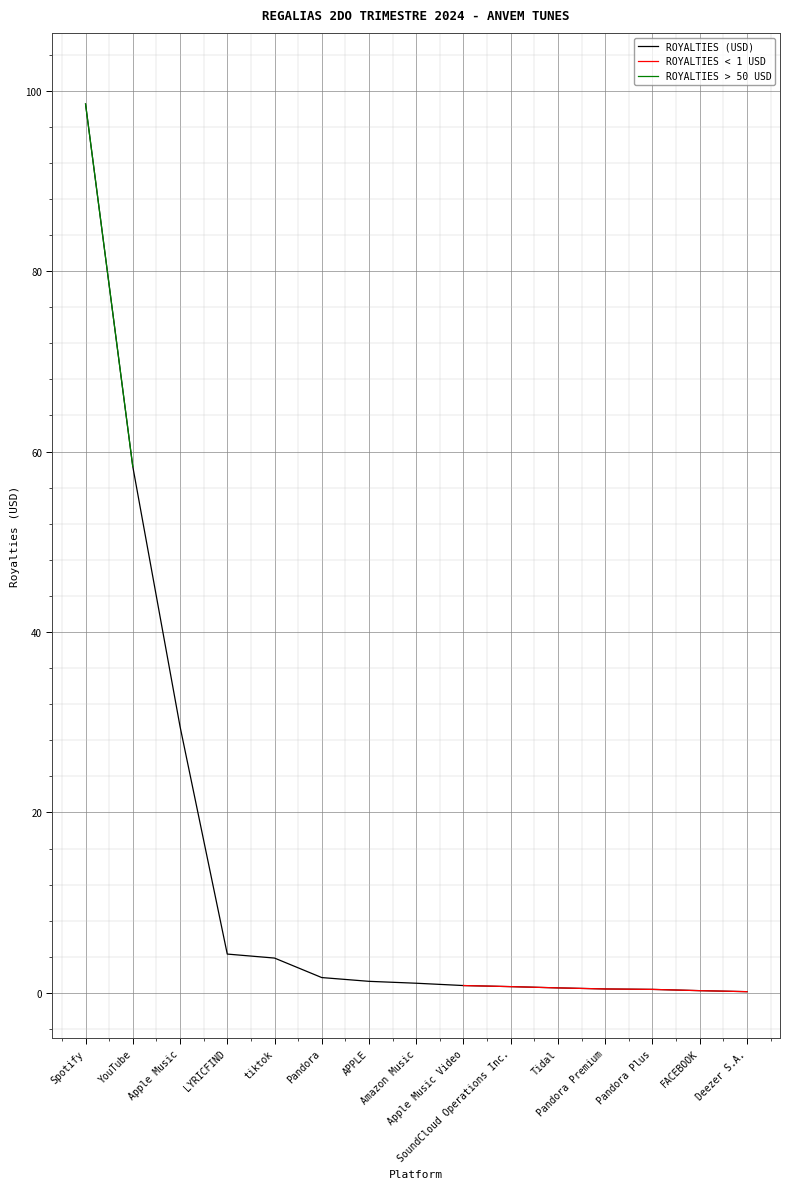

Reading left to right, list all the values displayed in this chart.

Spotify=98.5	YouTube=58.3	Apple Music=29.5	LYRICFIND=4.3	tiktok=3.9	Pandora=1.7	APPLE=1.3	Amazon Music=1.1	Apple Music Video=0.8	SoundCloud Operations Inc.=0.7	Tidal=0.5	Pandora Premium=0.4	Pandora Plus=0.4	FACEBOOK=0.2	Deezer S.A.=0.1